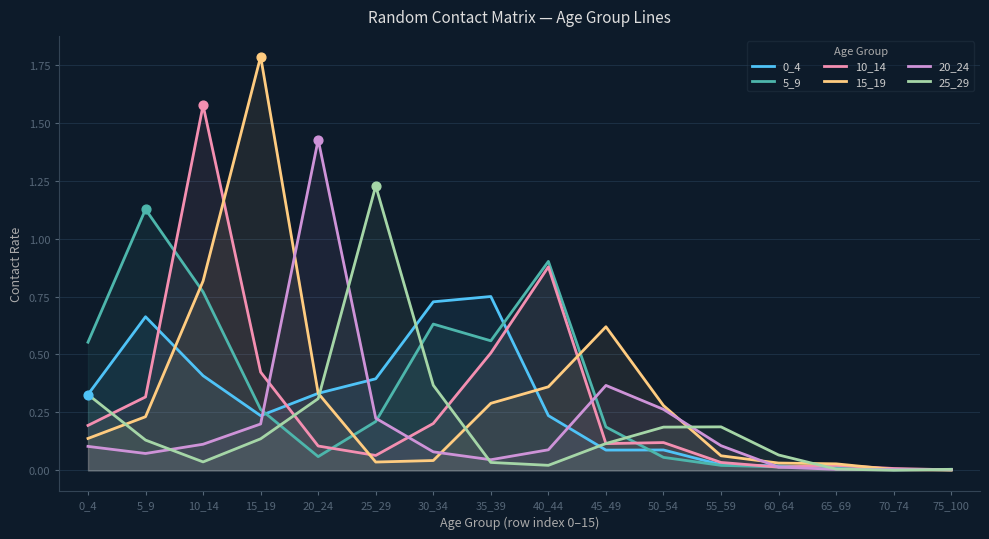

Which series contains the highest Y value?

15_19